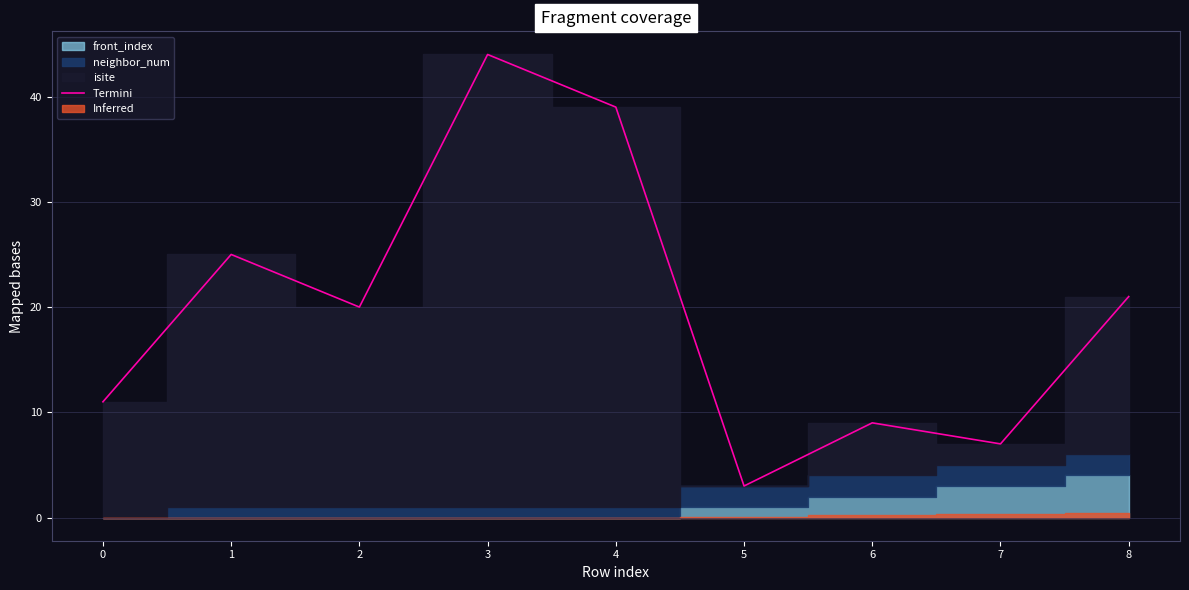

What is the sum of all values?

179